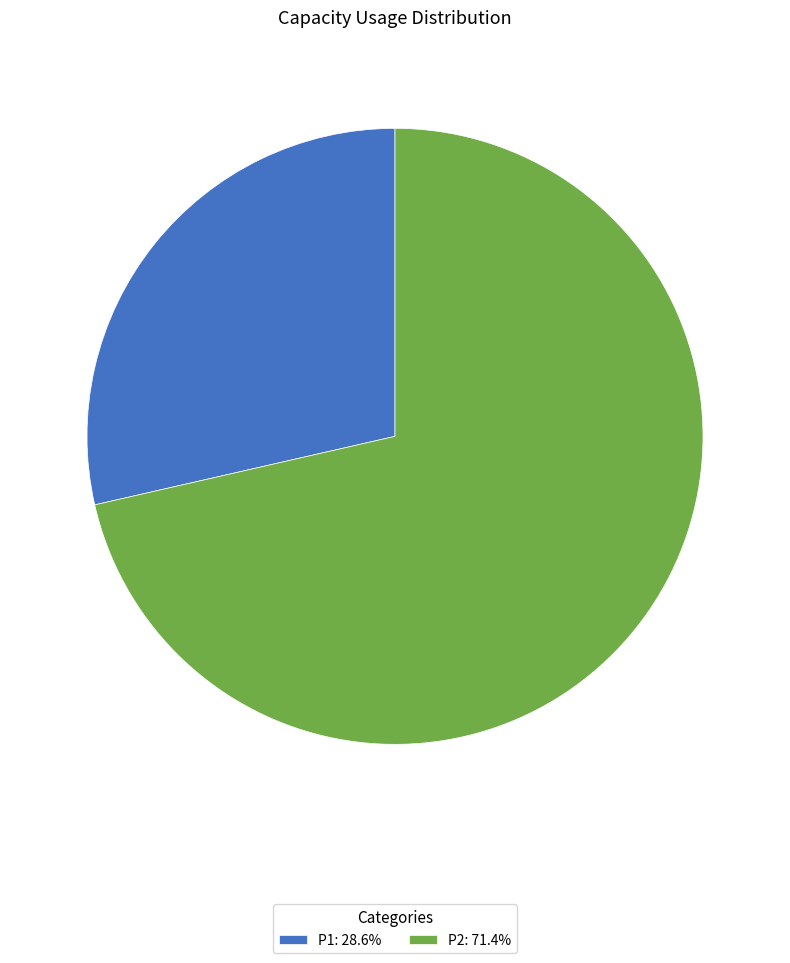

Is there a majority slice in this chart?

Yes